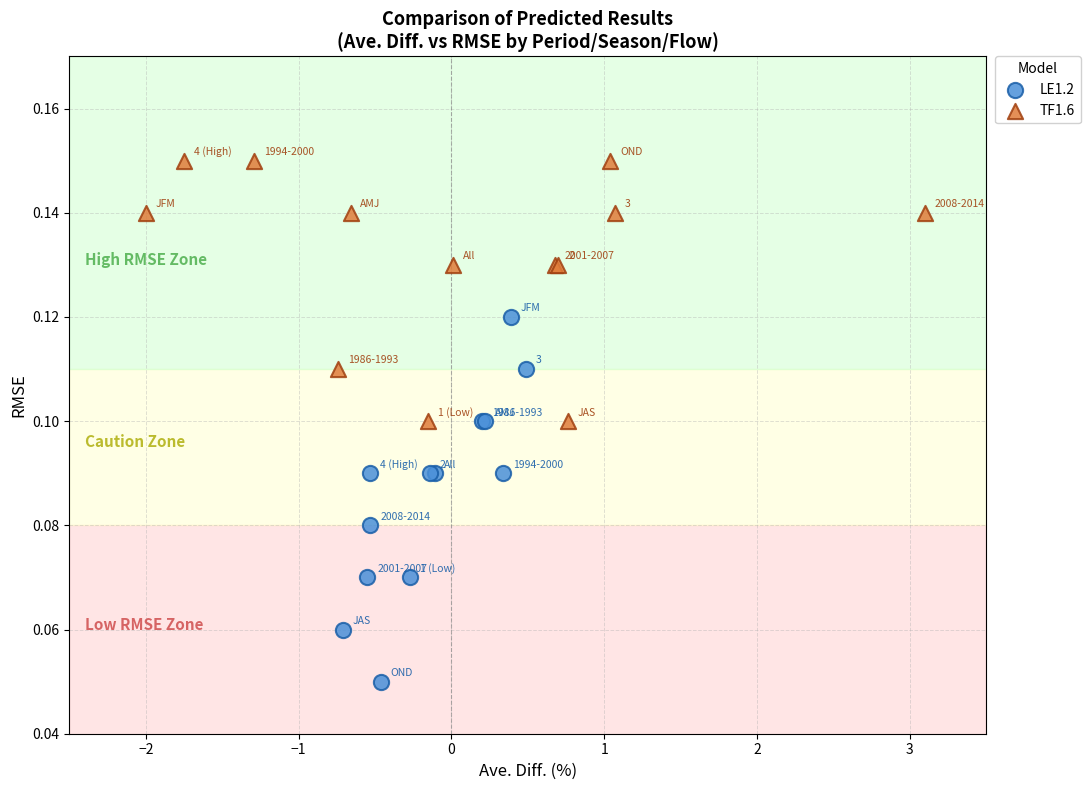

Which series has the widest spread of Y values?

LE1.2